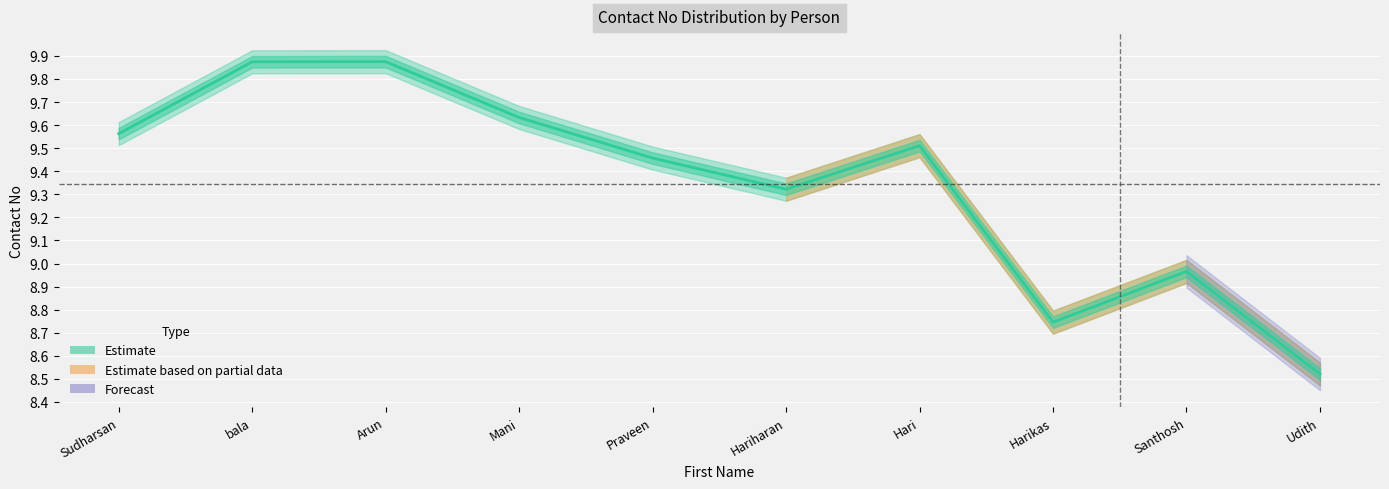

Which label corresponds to the largest value in the chart?

Arun